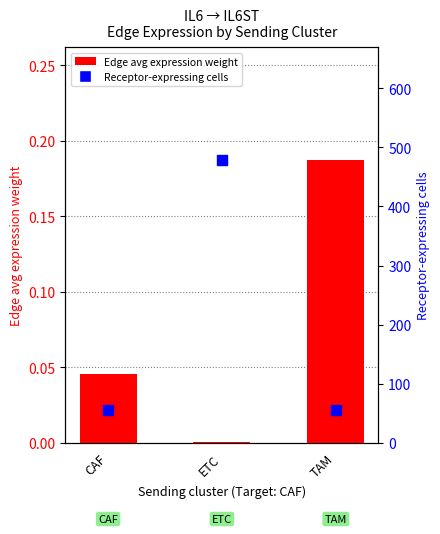

What are all the series names shown in the legend?

Edge avg expression weight, Receptor-expressing cells